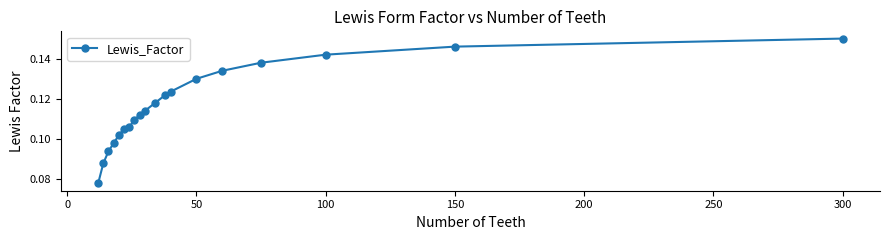

True or false: there are more than 2 points higher than both neighbors.

False